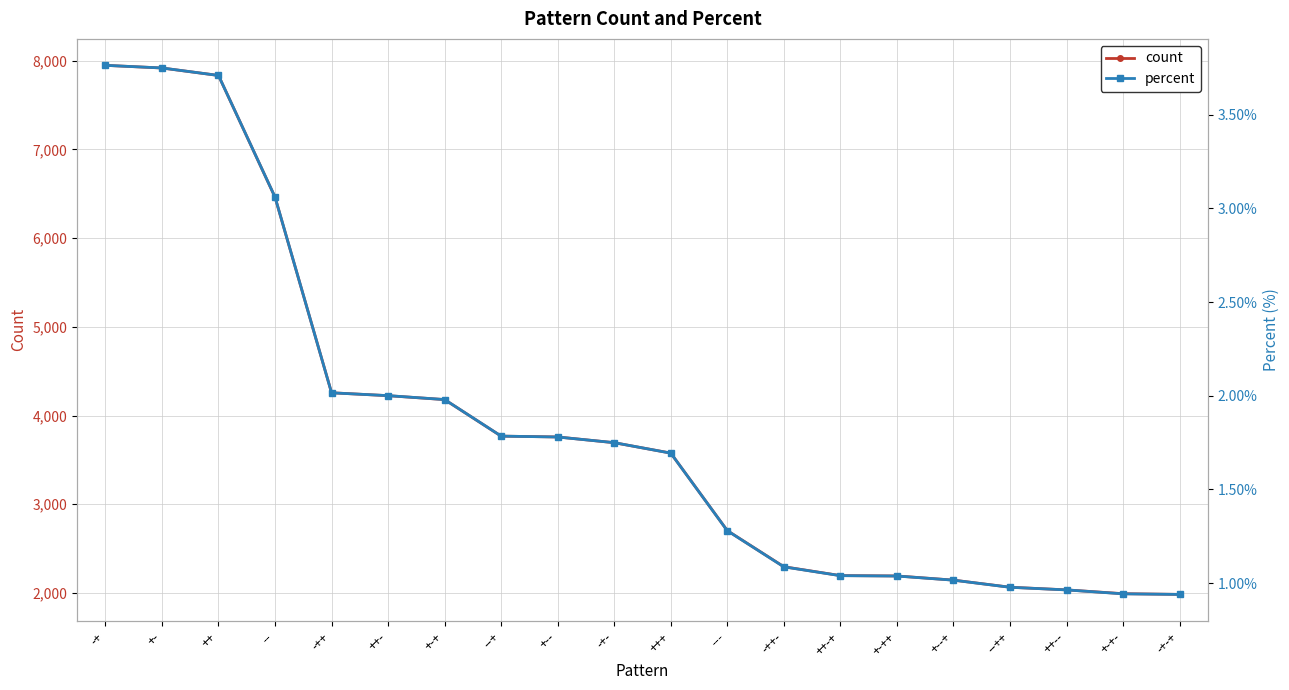

Rank the series by their maximum value, from highest to lowest.

count, percent